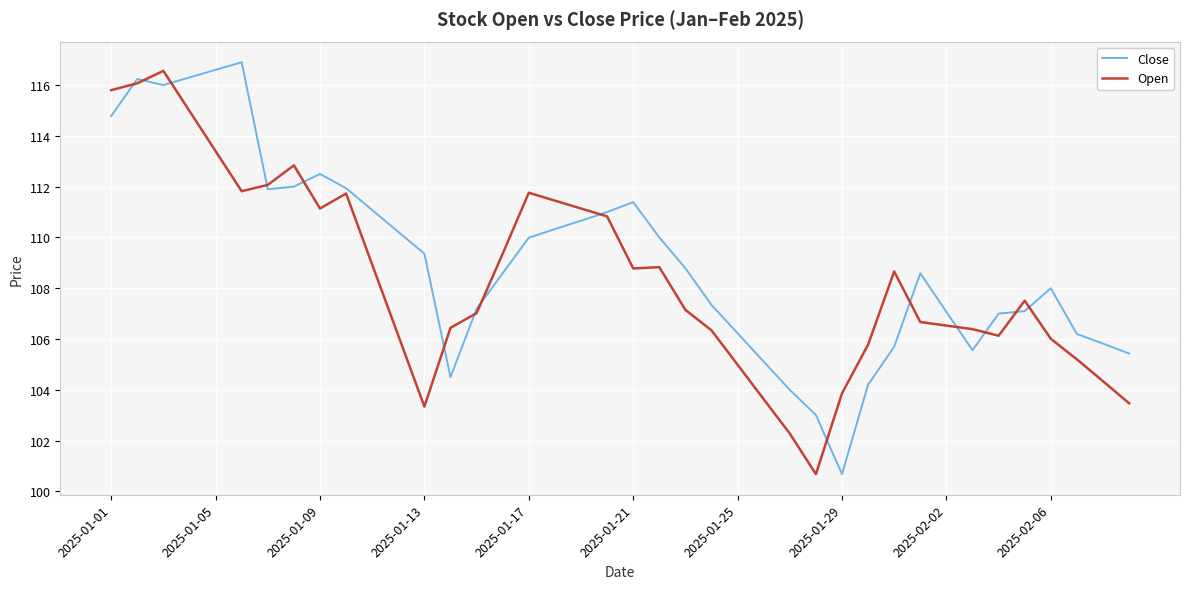

What is the average value of the Close series?

109.1